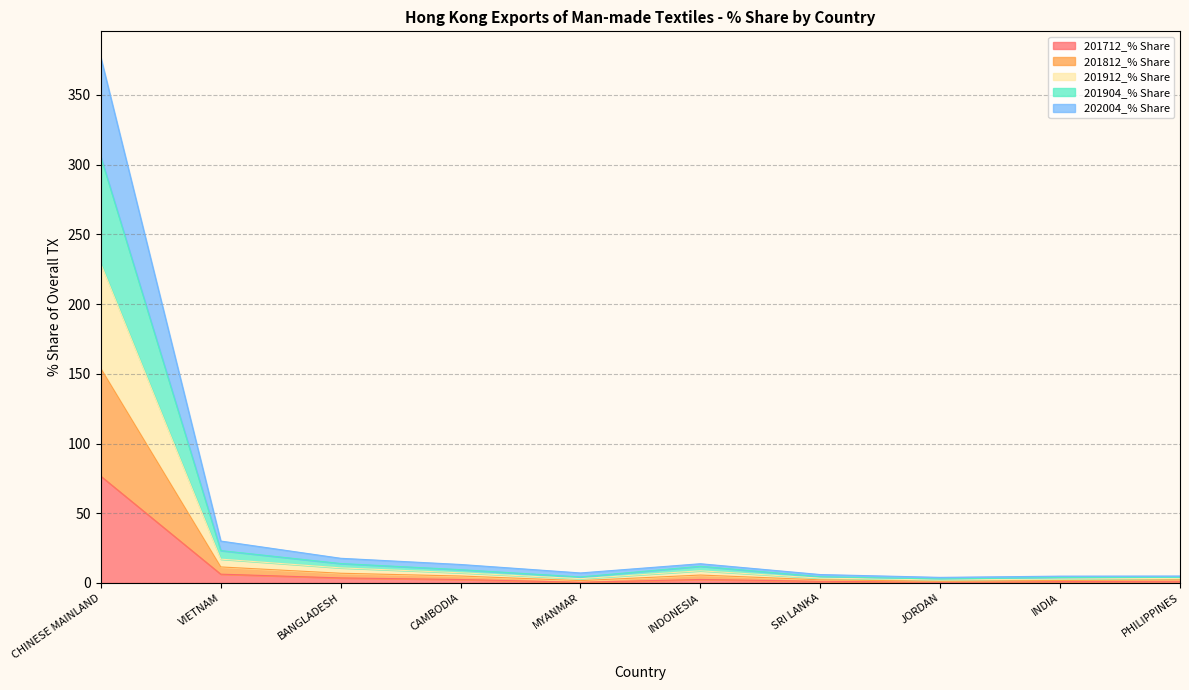

How many lines are shown in the chart?

5